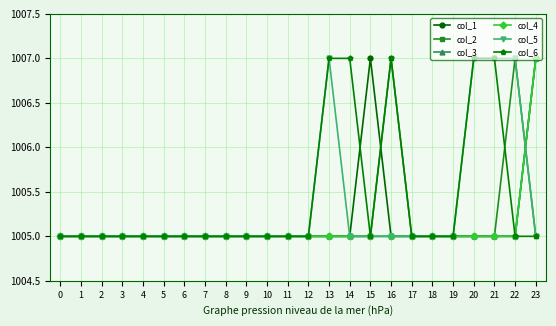

Does the chart have visible grid lines?

Yes